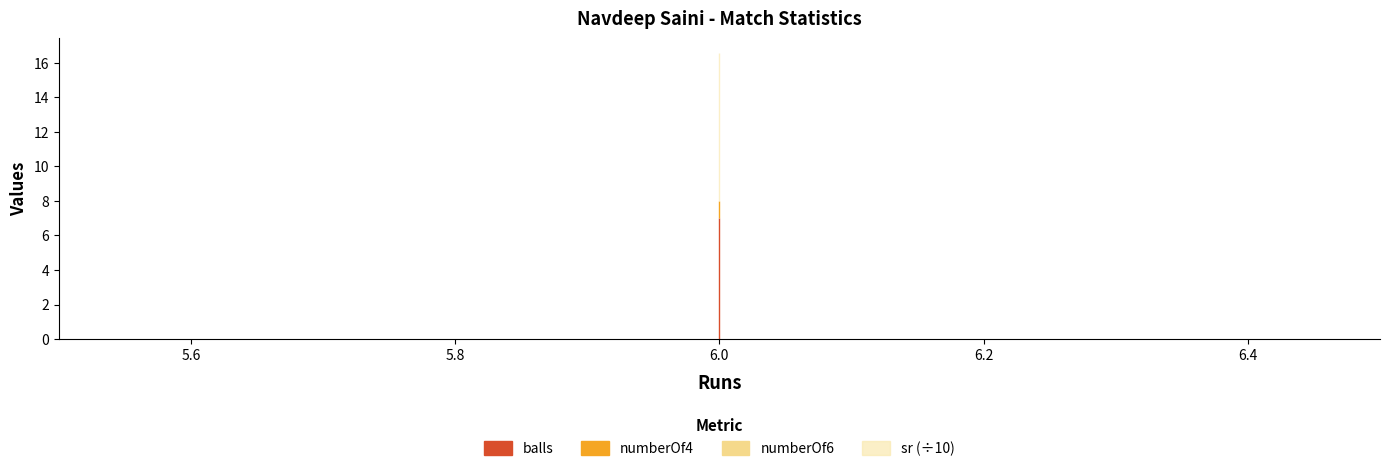

Reading left to right, what are all the values shown in this chart?

balls: 7.0	7.0	7.0
numberOf4: 1.0	1.0	1.0
numberOf6: 0.0	0.0	0.0
sr: 85.7	85.7	85.7